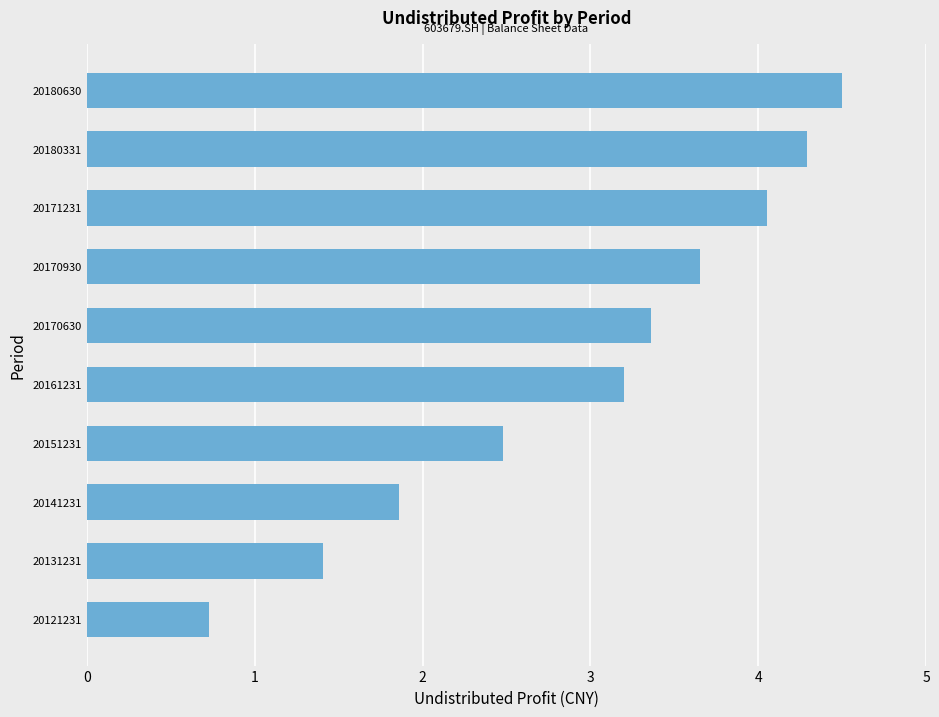

What is the sum of all values?

29.5